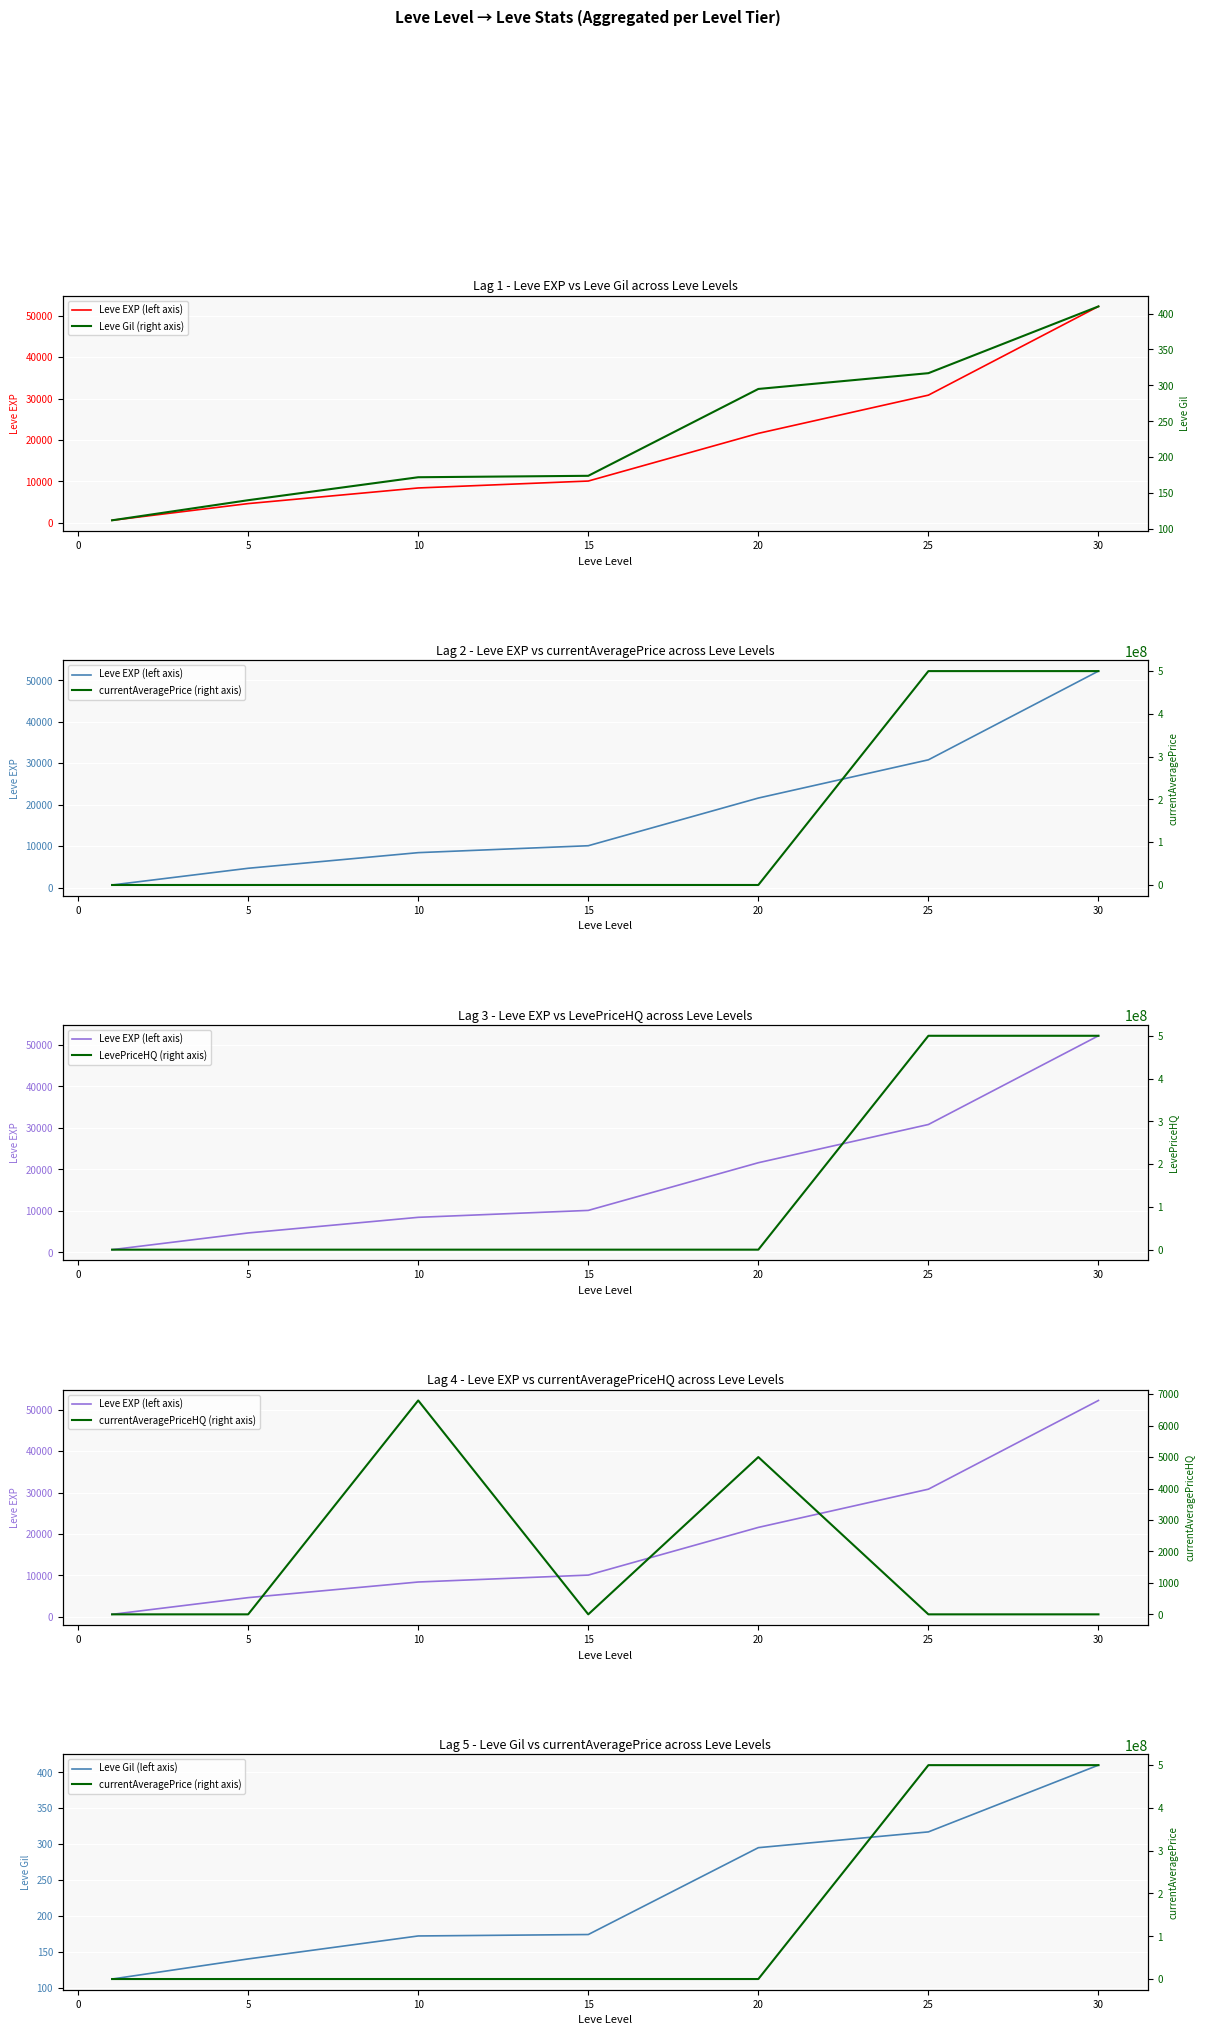

Which series has the widest spread of values?

currentAveragePrice (right axis)